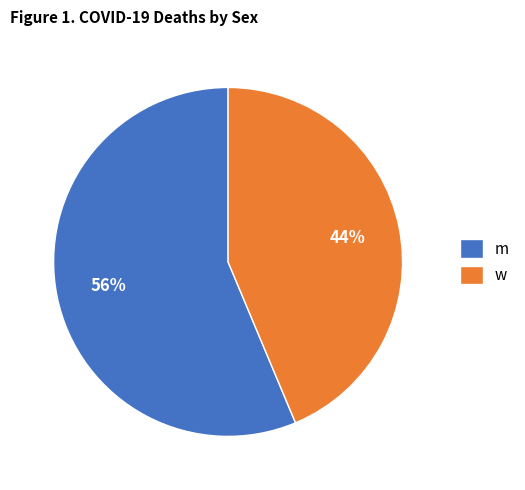

Rank the categories by value from highest to lowest.

m, w